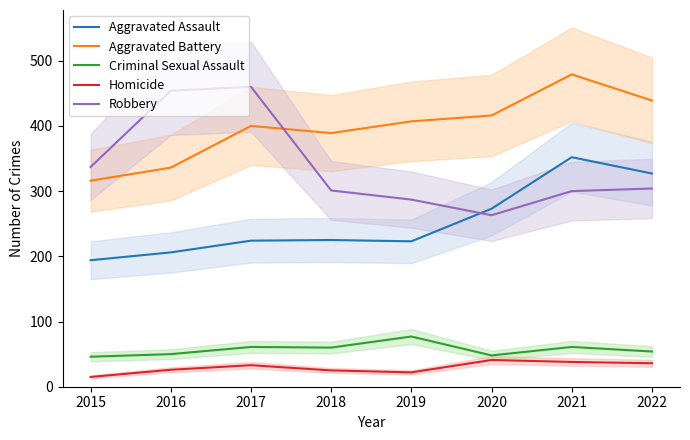

Reading left to right, transcribe all the data shown in this chart.

Aggravated Assault: 194	206	224	225	223	273	352	327
Aggravated Battery: 316	336	400	389	407	416	479	439
Criminal Sexual Assault: 46	50	61	60	77	48	61	54
Homicide: 15	26	33	25	22	41	38	36
Robbery: 337	454	460	301	287	263	300	304